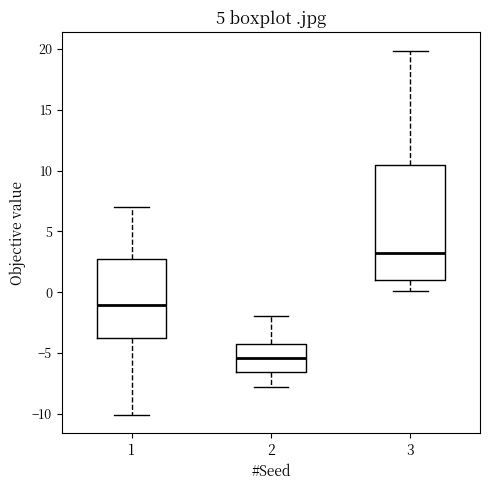

Comparing the boxes themselves (not the whiskers), which one is the tallest?

3